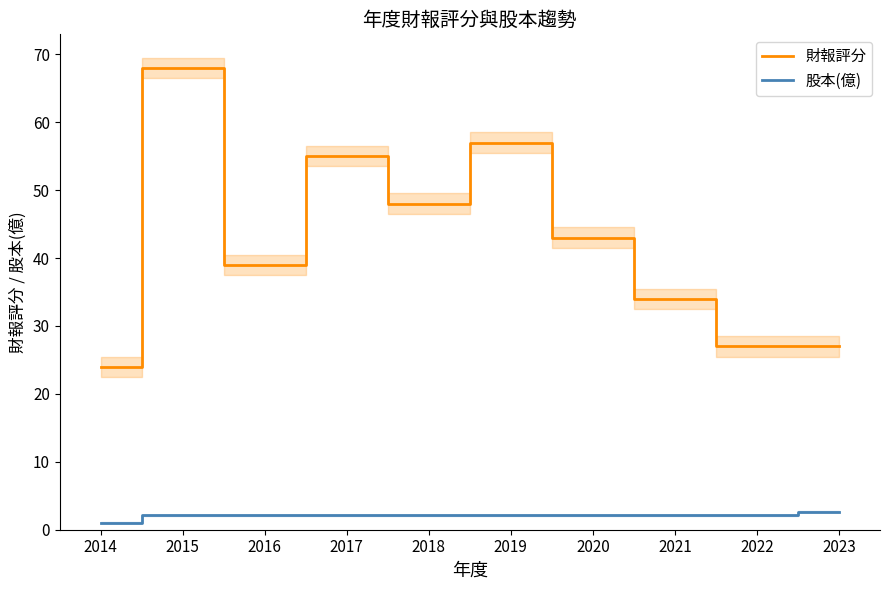

True or false: 股本(億) and 財報評分 intersect in this chart.

False